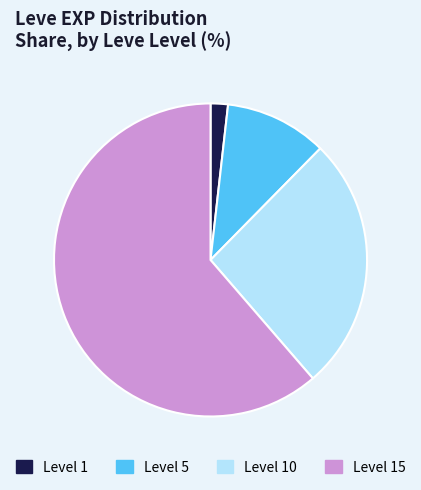

Rank the categories by value from lowest to highest.

Level 1, Level 5, Level 10, Level 15